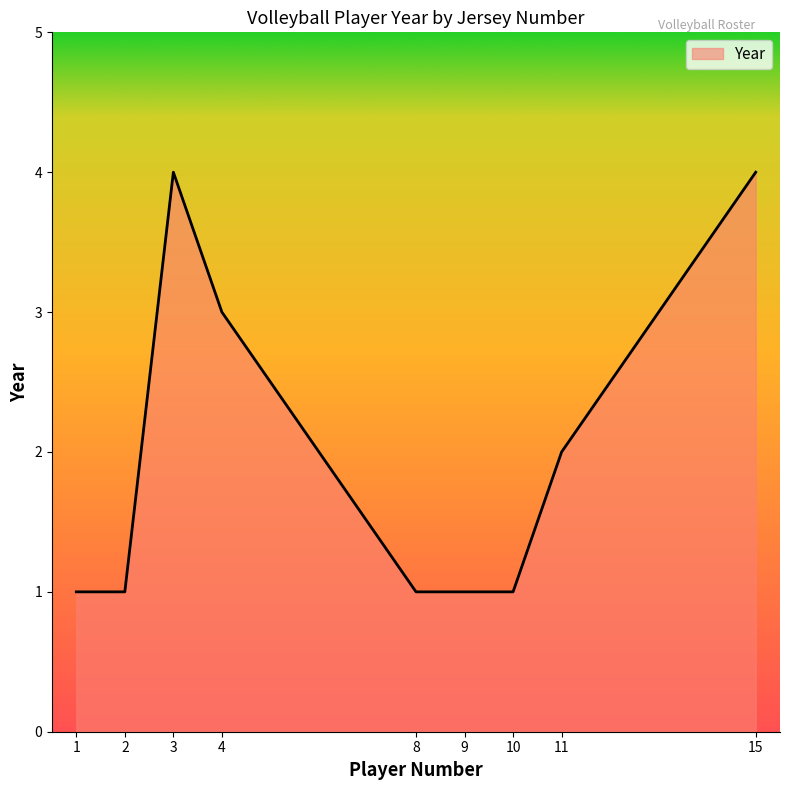

What is the difference between the second highest and minimum values?

3